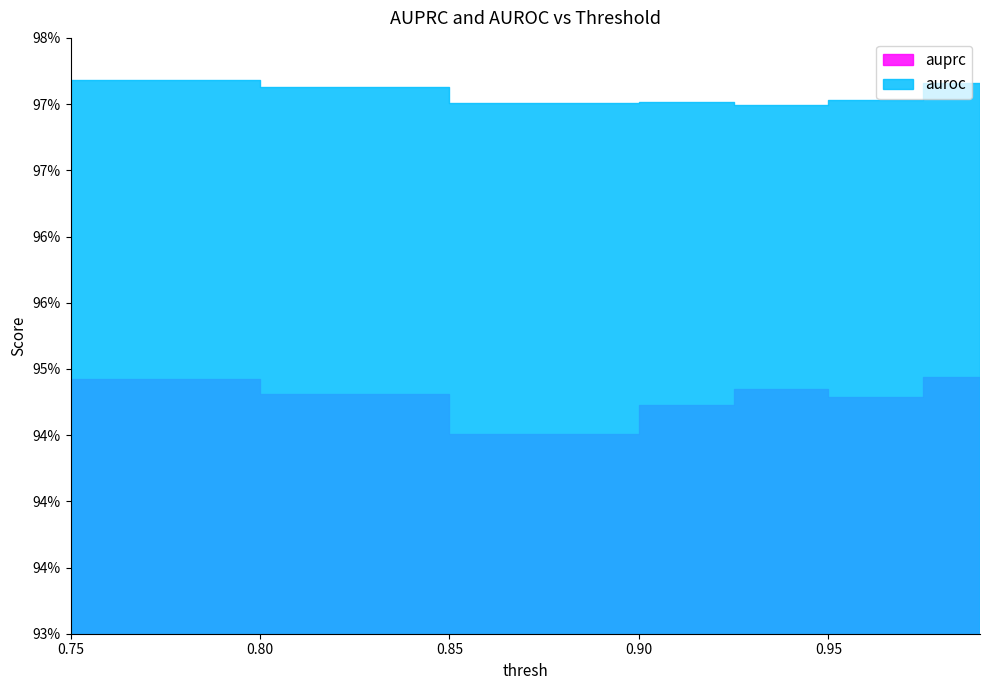

At which label does auprc reach its peak?

0.975